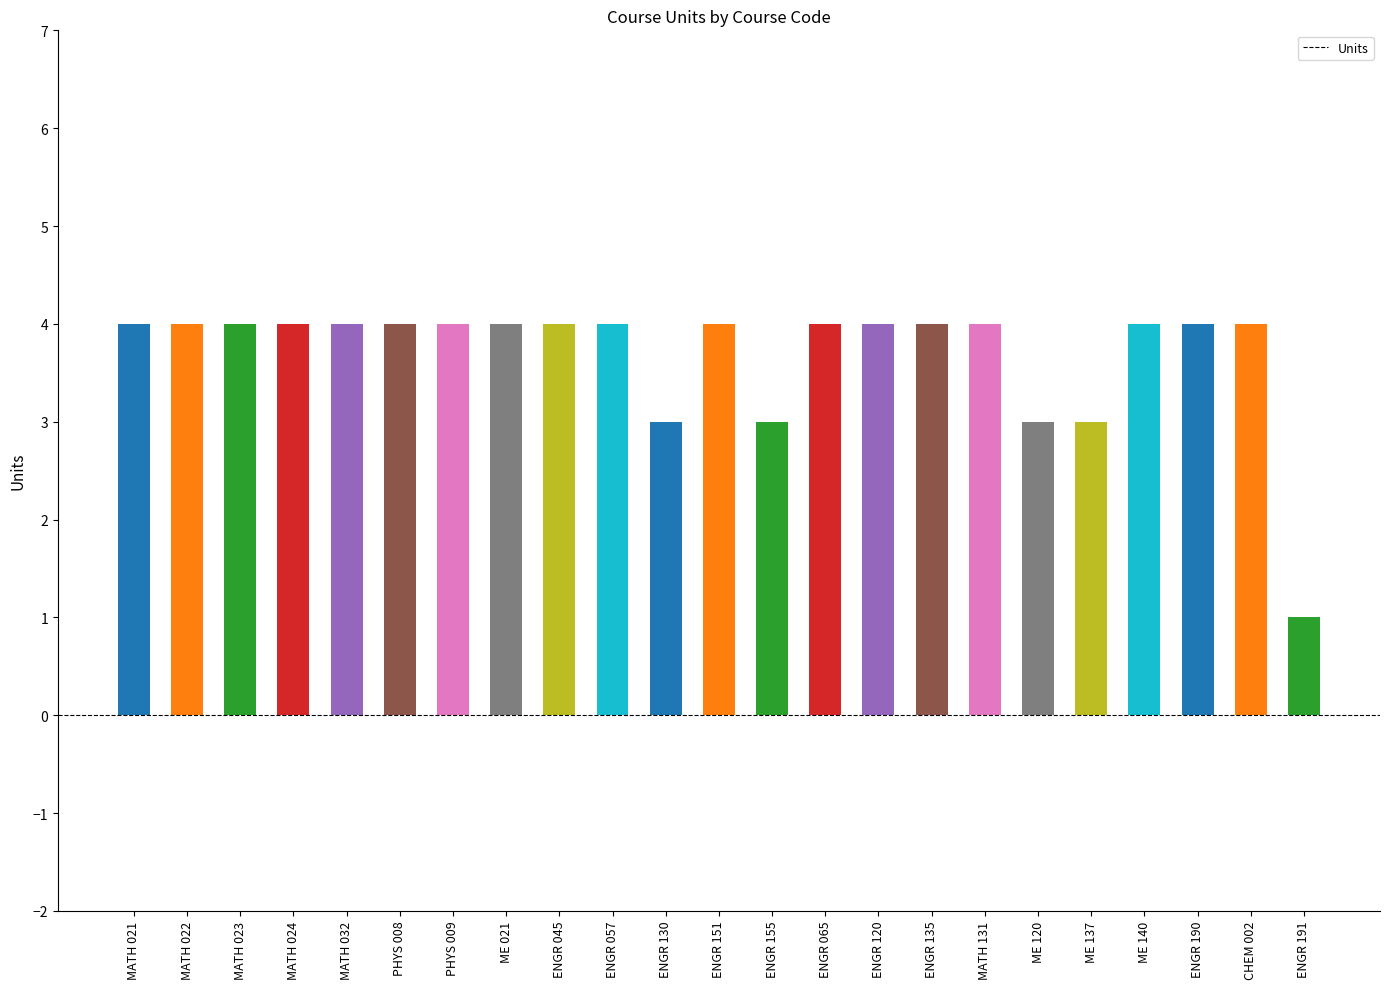

What is the difference between the maximum and minimum values?

3